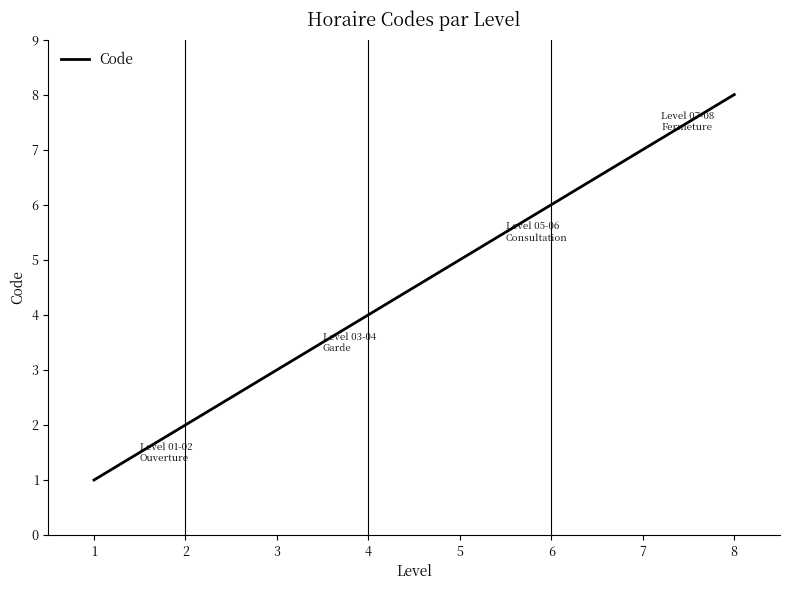

How many values are below 5?

4